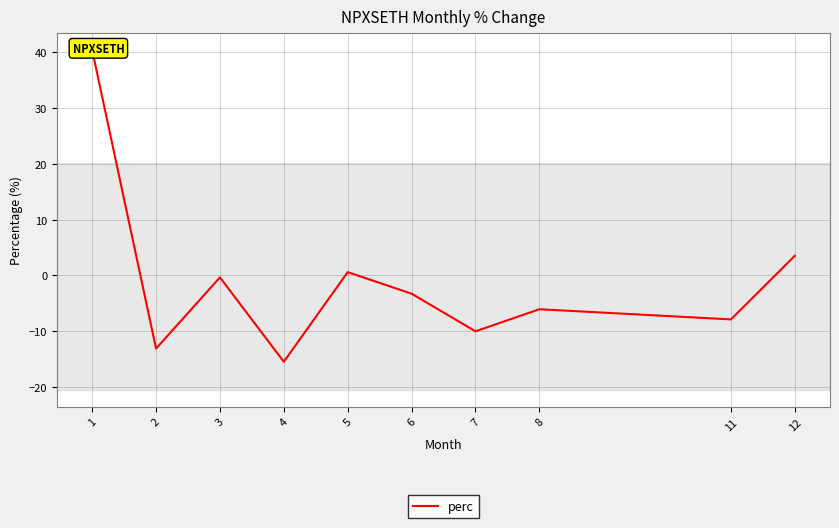

How many lines are shown in the chart?

1